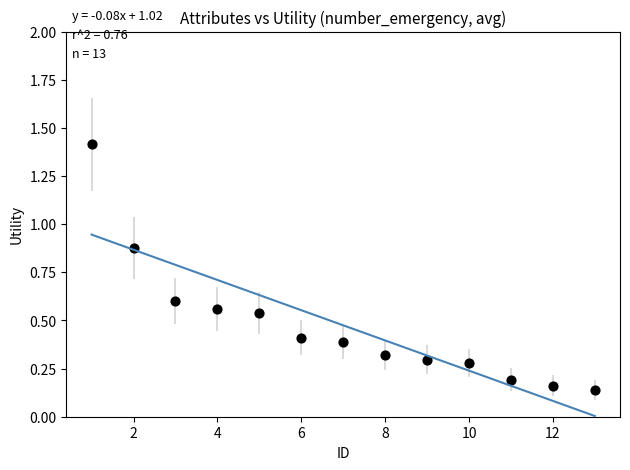

What is the range of X values (max minus min)?

12.0